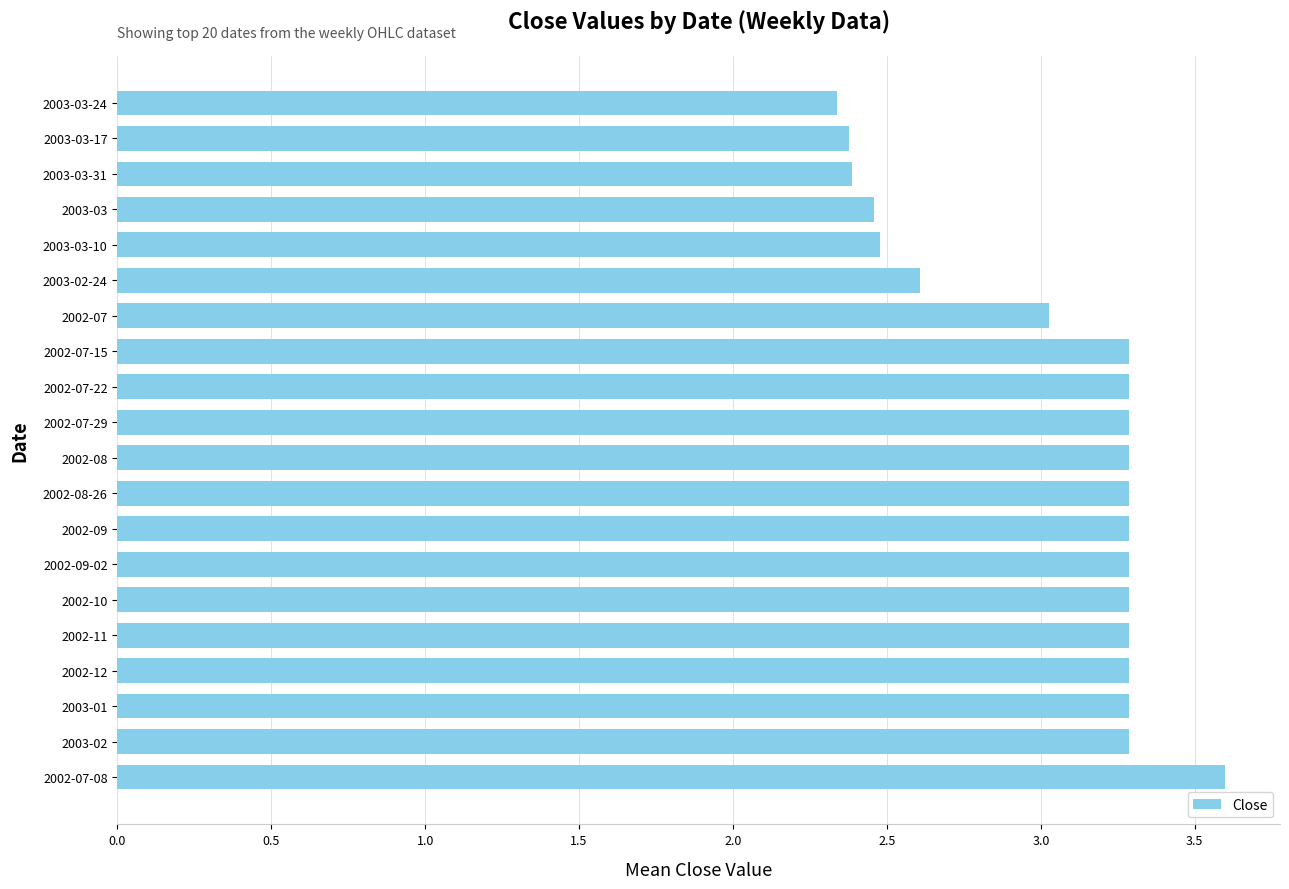

At which category does the chart reach its minimum across all series?

2003-03-24